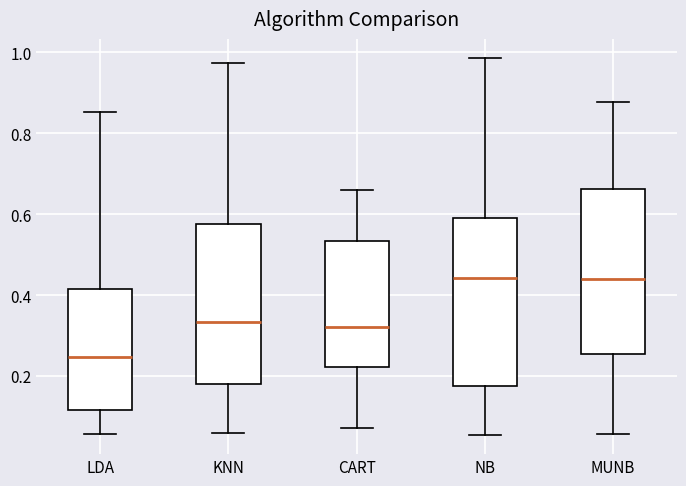

Where is the lower edge of the box for MUNB on the y-axis? The values are not printed on the chart, so give them approximately, as read against the axis.

0.26